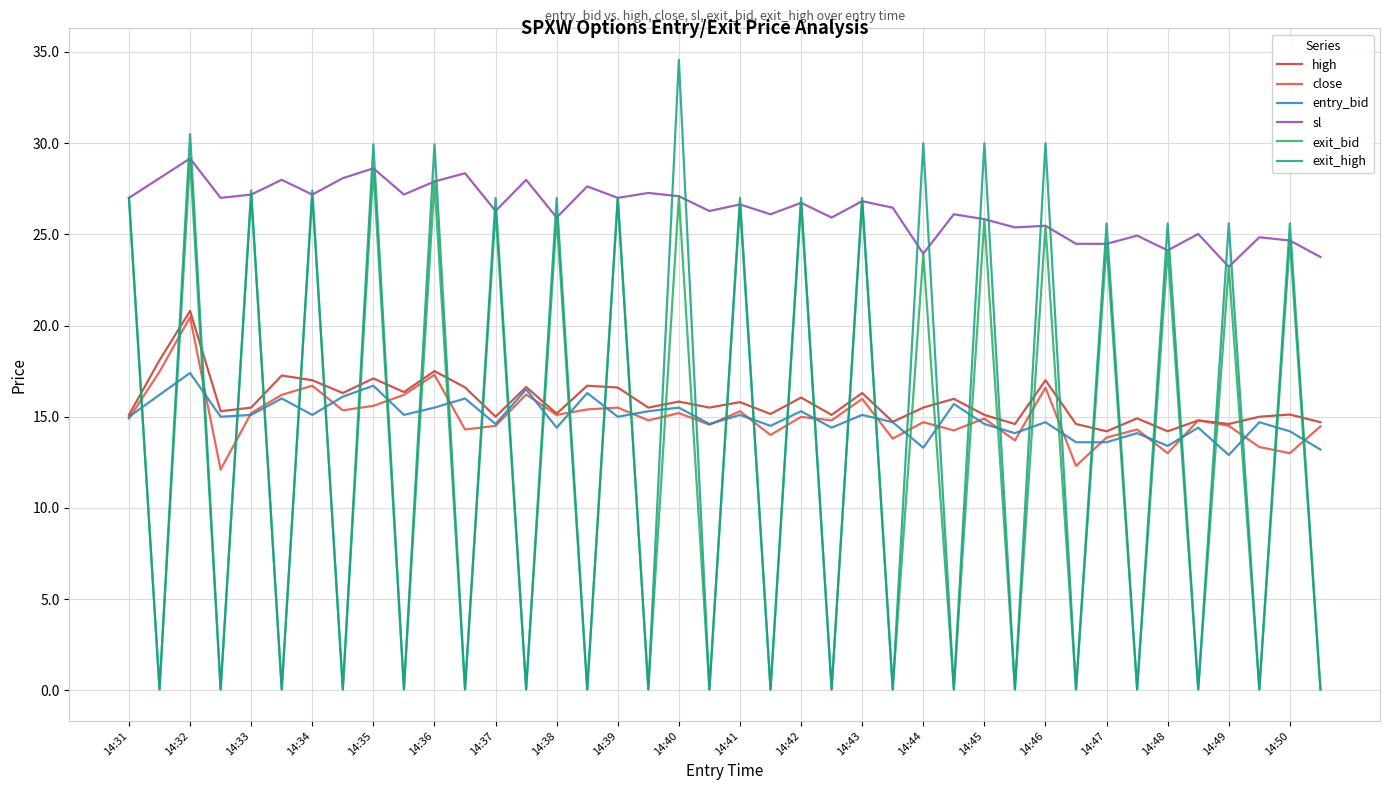

True or false: exit_high and high cross at least once.

True